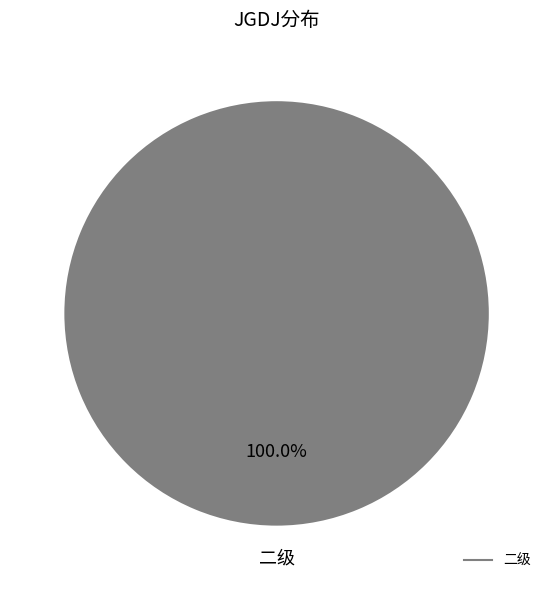

Is there any slice that represents more than half of the pie?

Yes